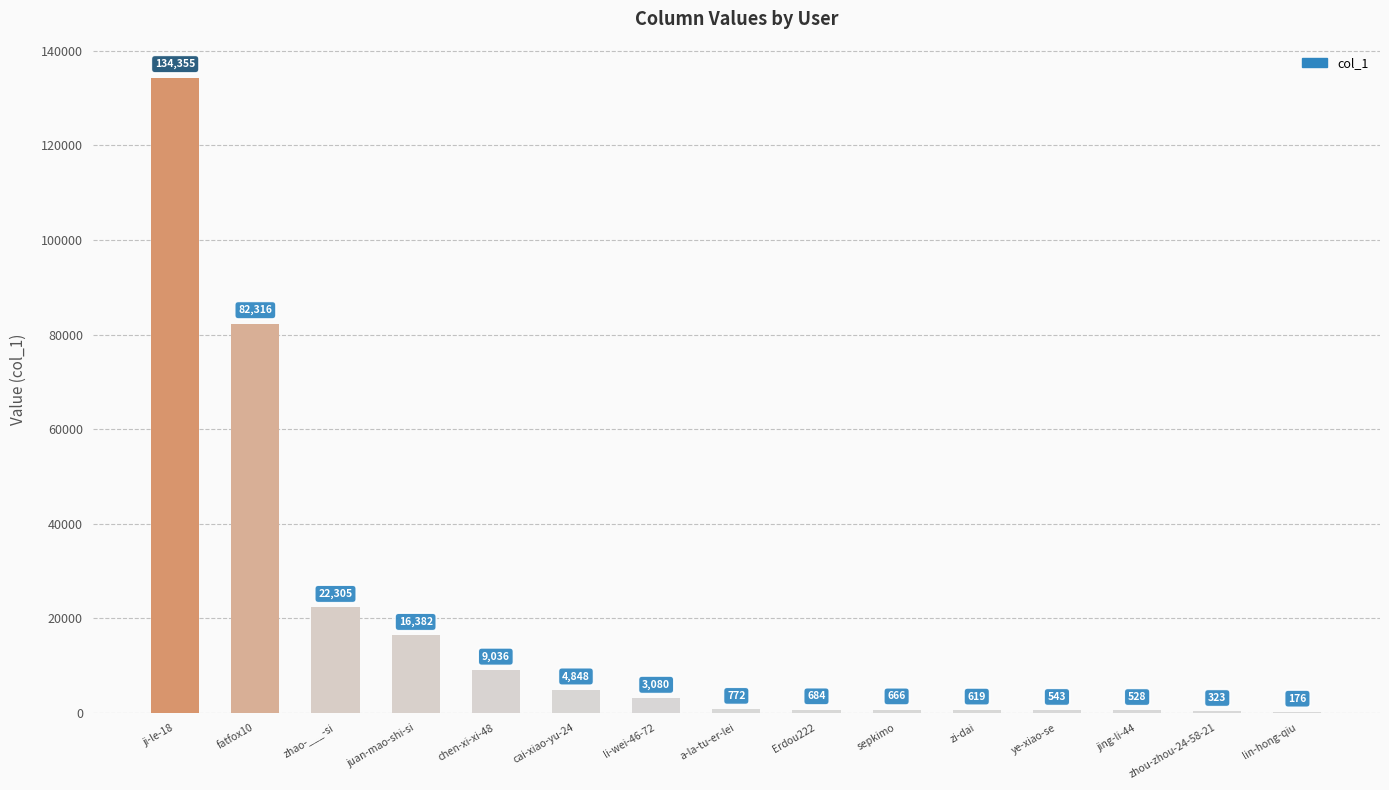

Does the chart contain stacked bars?

No